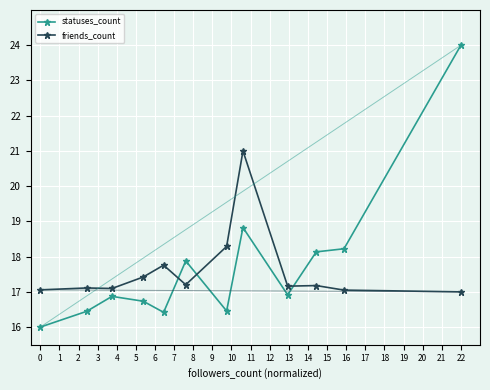

True or false: statuses_count has more than 1 interior local peaks.

True